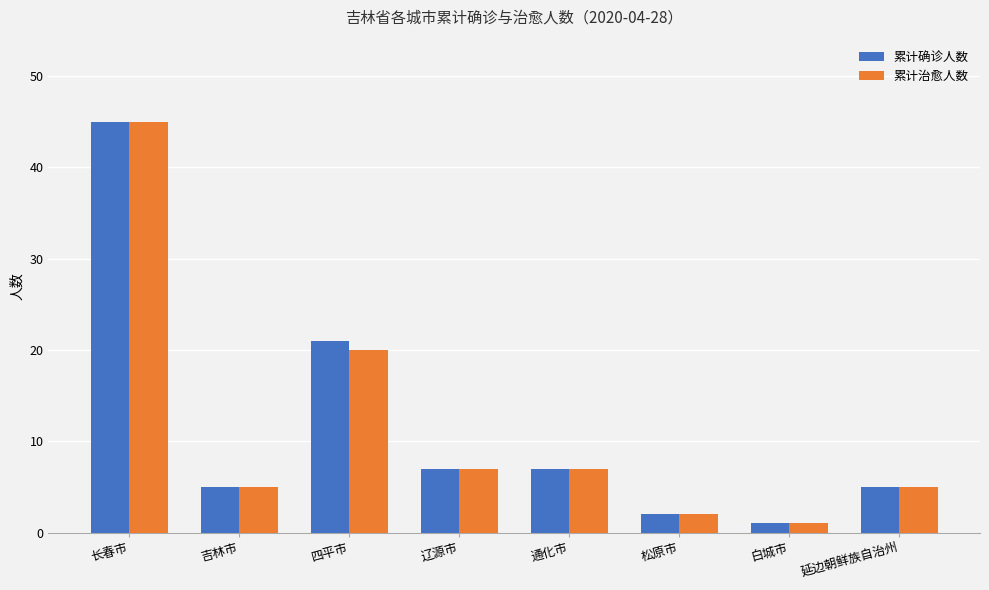

What is the average value of the 累计治愈人数 series?

12